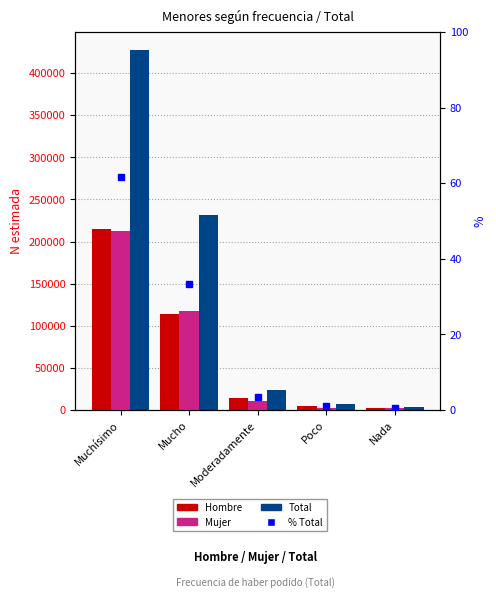

What is the minimum value shown in the chart?

0.6